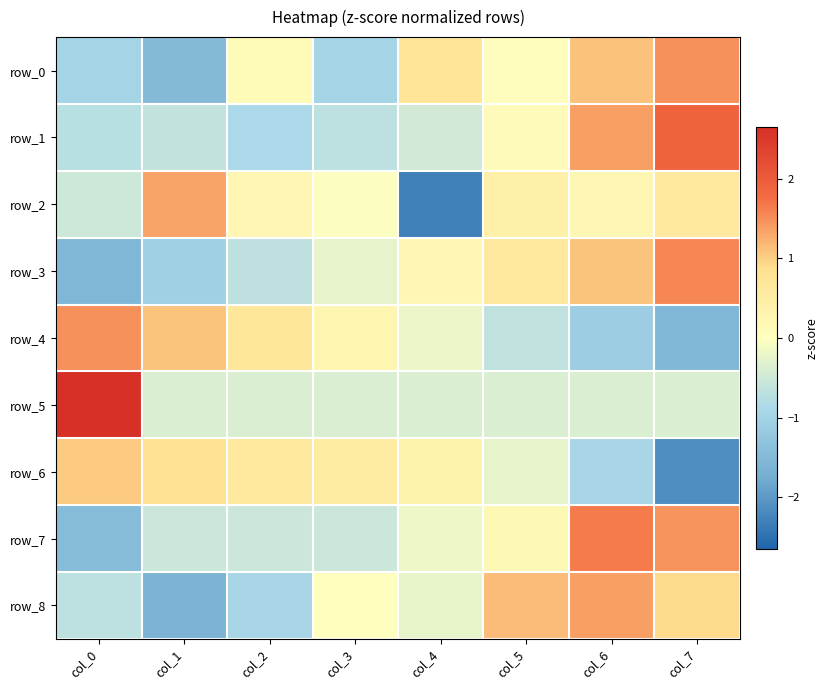

Reading left to right, transcribe all the data shown in this chart.

row_0: -1.0	-1.5	0.1	-1.0	0.7	0.0	1.1	1.5
row_1: -0.7	-0.6	-0.9	-0.7	-0.5	0.1	1.4	1.9
row_2: -0.5	1.3	0.2	-0.0	-2.3	0.4	0.2	0.6
row_3: -1.5	-1.0	-0.7	-0.3	0.2	0.6	1.1	1.6
row_4: 1.5	1.1	0.7	0.2	-0.2	-0.6	-1.1	-1.6
row_5: 2.6	-0.4	-0.4	-0.4	-0.4	-0.4	-0.4	-0.4
row_6: 1.0	0.8	0.6	0.5	0.3	-0.3	-0.9	-2.1
row_7: -1.5	-0.6	-0.6	-0.6	-0.2	0.2	1.7	1.5
row_8: -0.7	-1.6	-0.9	0.0	-0.2	1.1	1.4	0.9